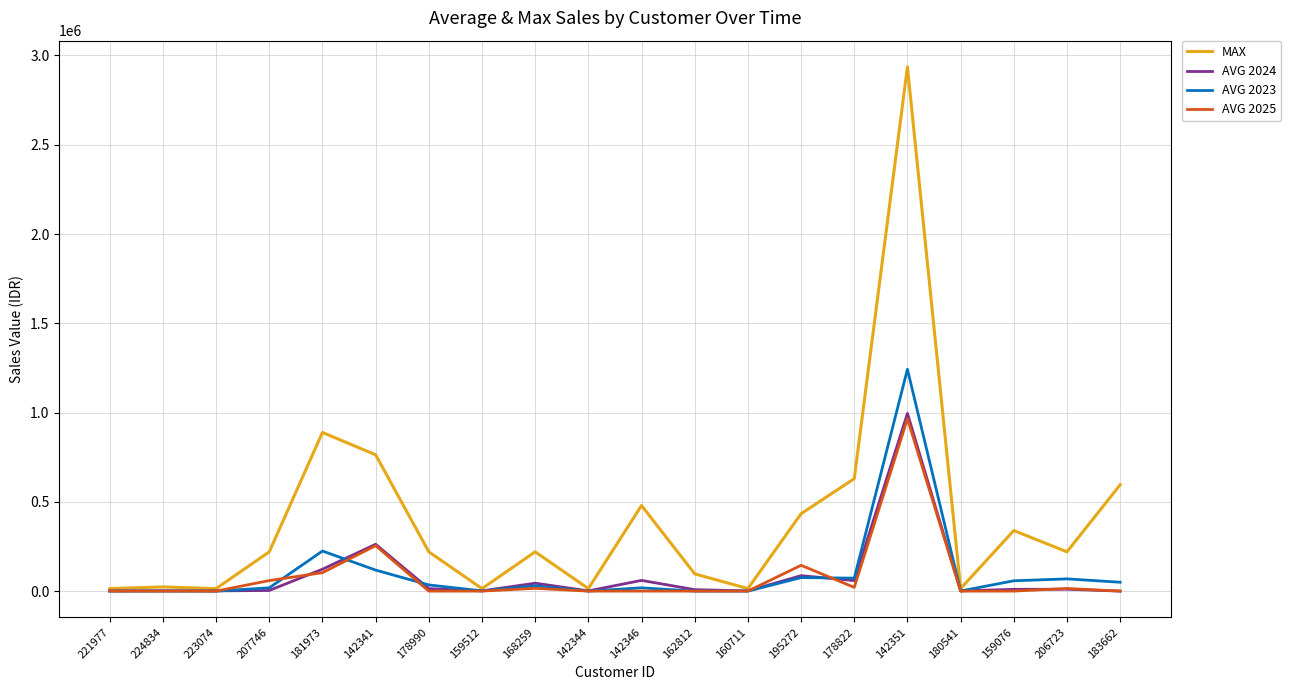

What is the difference between the maximum and second lowest values in the AVG 2024 series?

994196.4